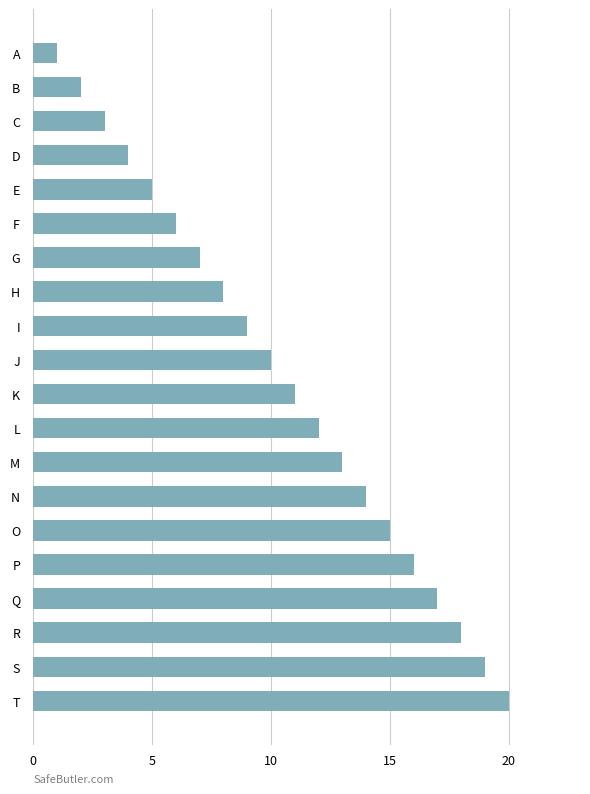

How many categories are shown in the chart?

20